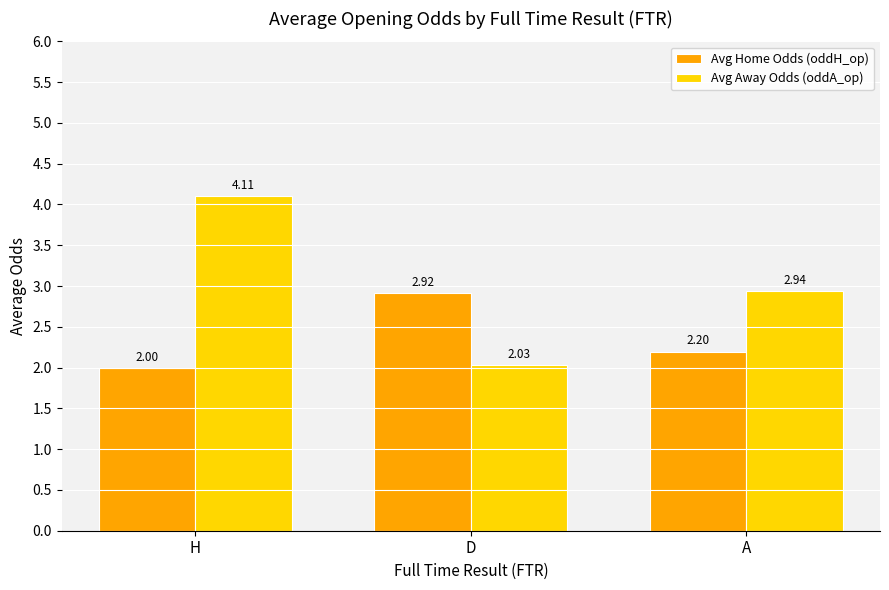

Where is Avg Home Odds (oddH_op) nearest to the value 2?

H